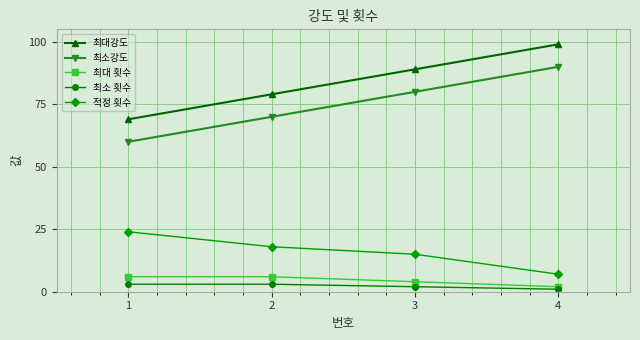

At how many categories does at least one series exceed 29?

4